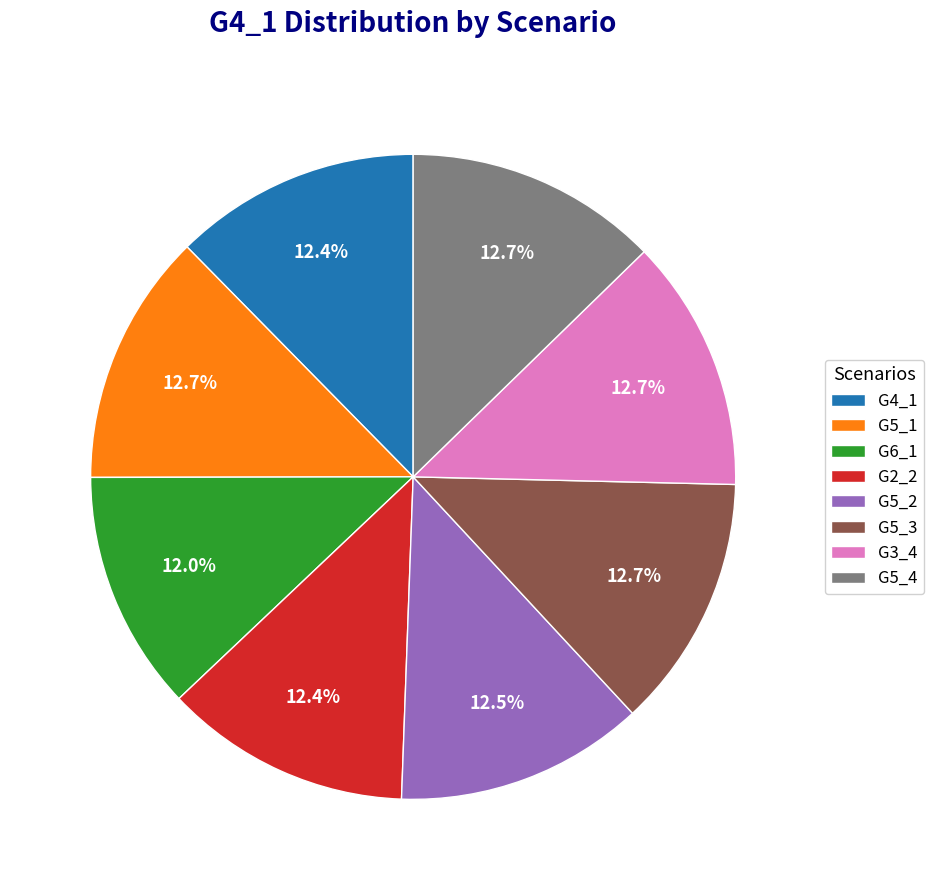

To the nearest percent, what is the average slice percentage?

12%